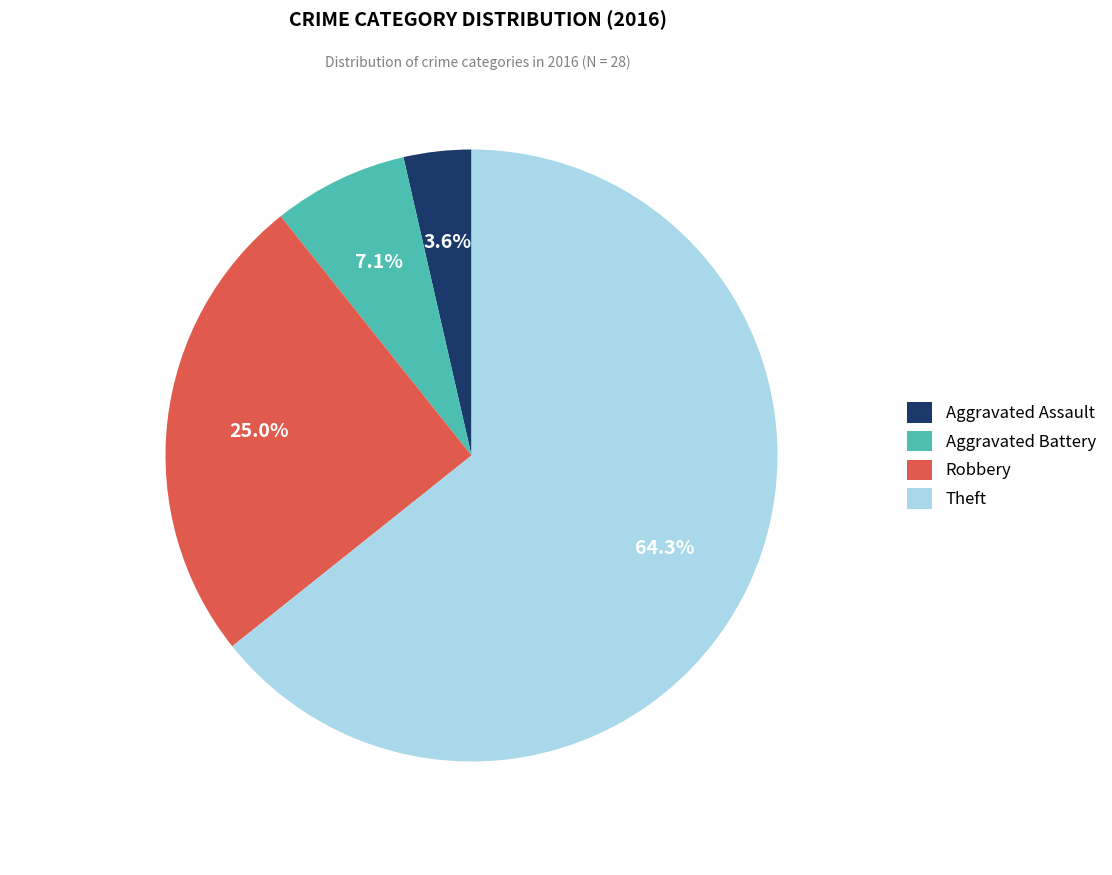

Which has a higher value, Theft or Robbery?

Theft